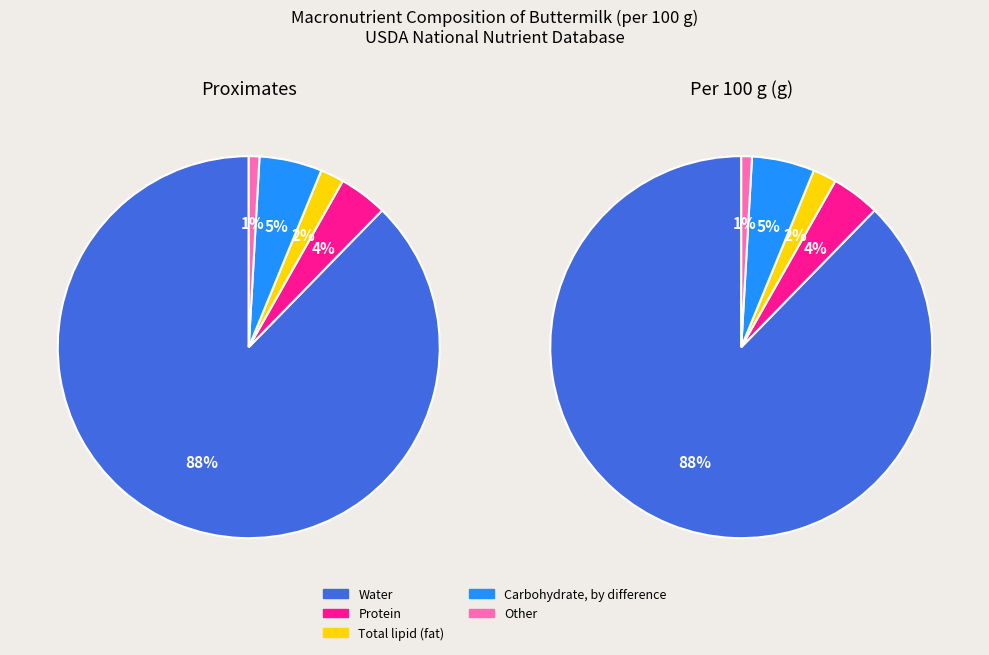

Count the number of slices in the pie.

5